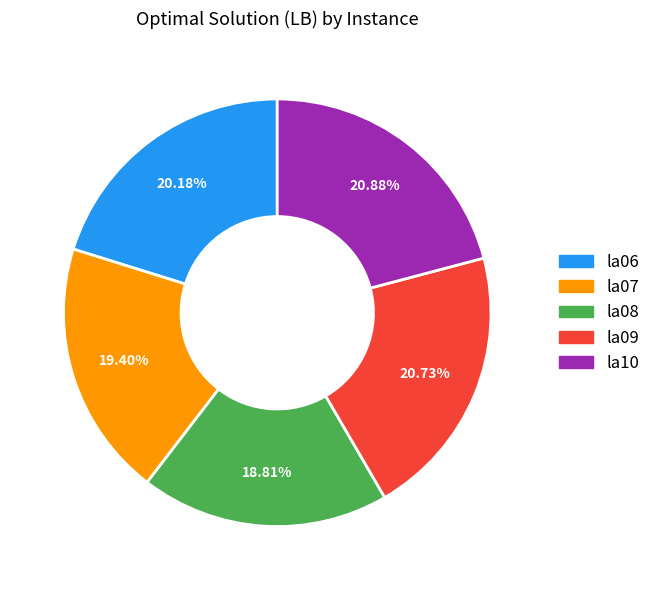

Does any single category account for the majority?

No